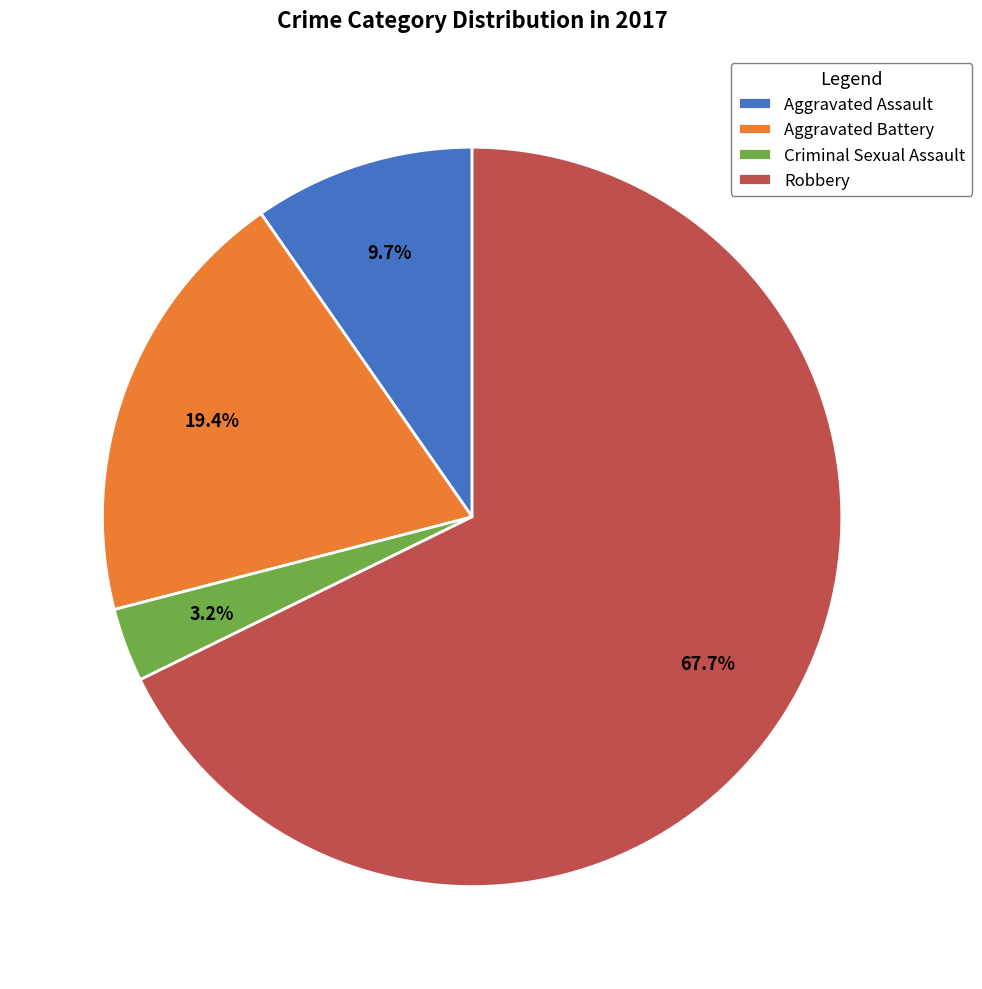

Between Robbery and Criminal Sexual Assault, which is larger?

Robbery